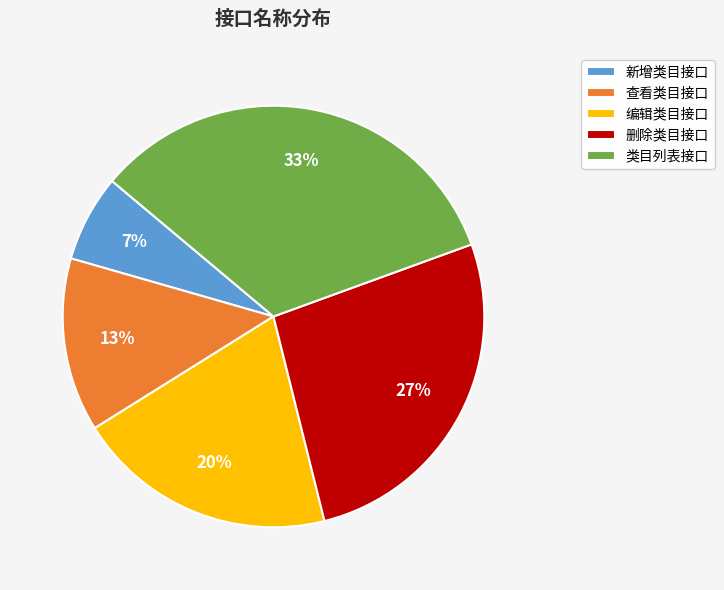

Is it true that 查看类目接口 is 1% of the pie?

False